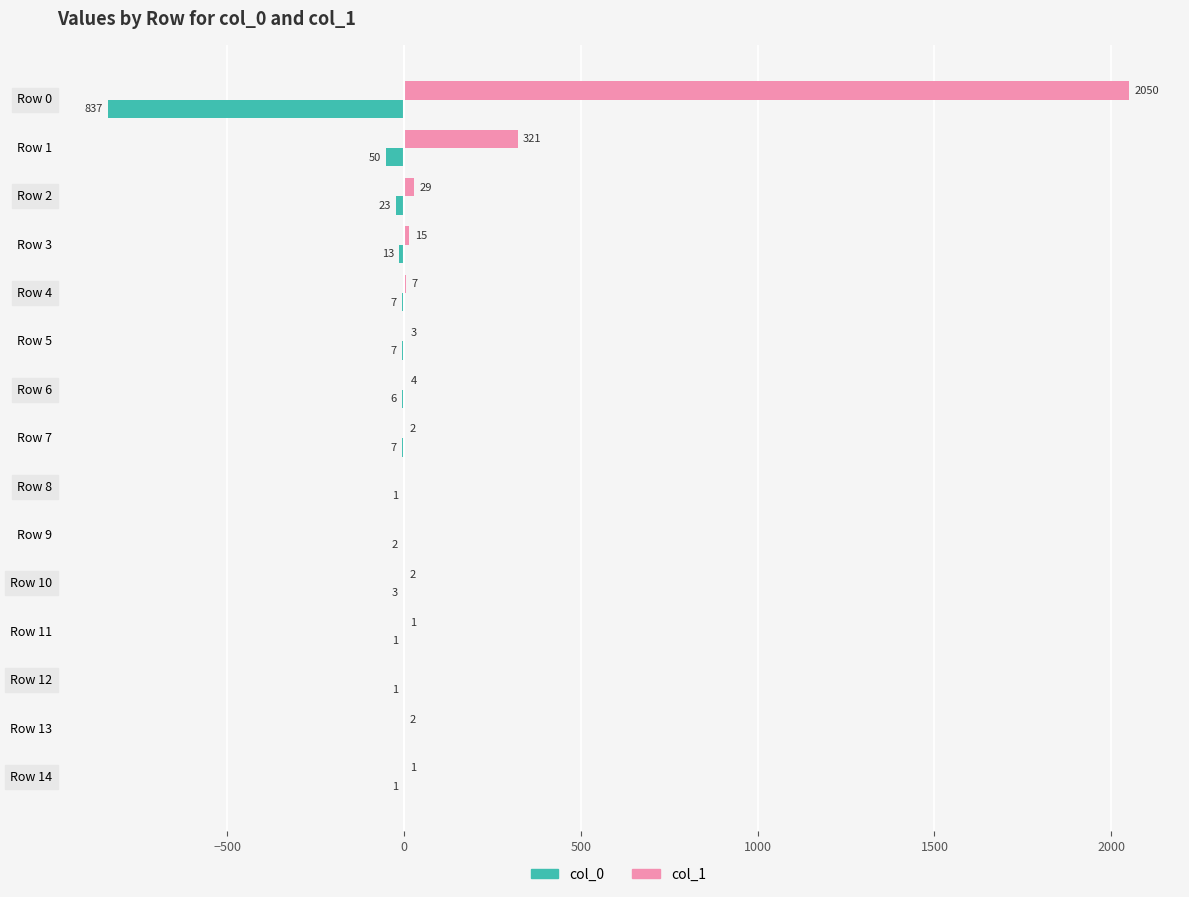

Which series changed the most between Row 2 and Row 12?

col_1